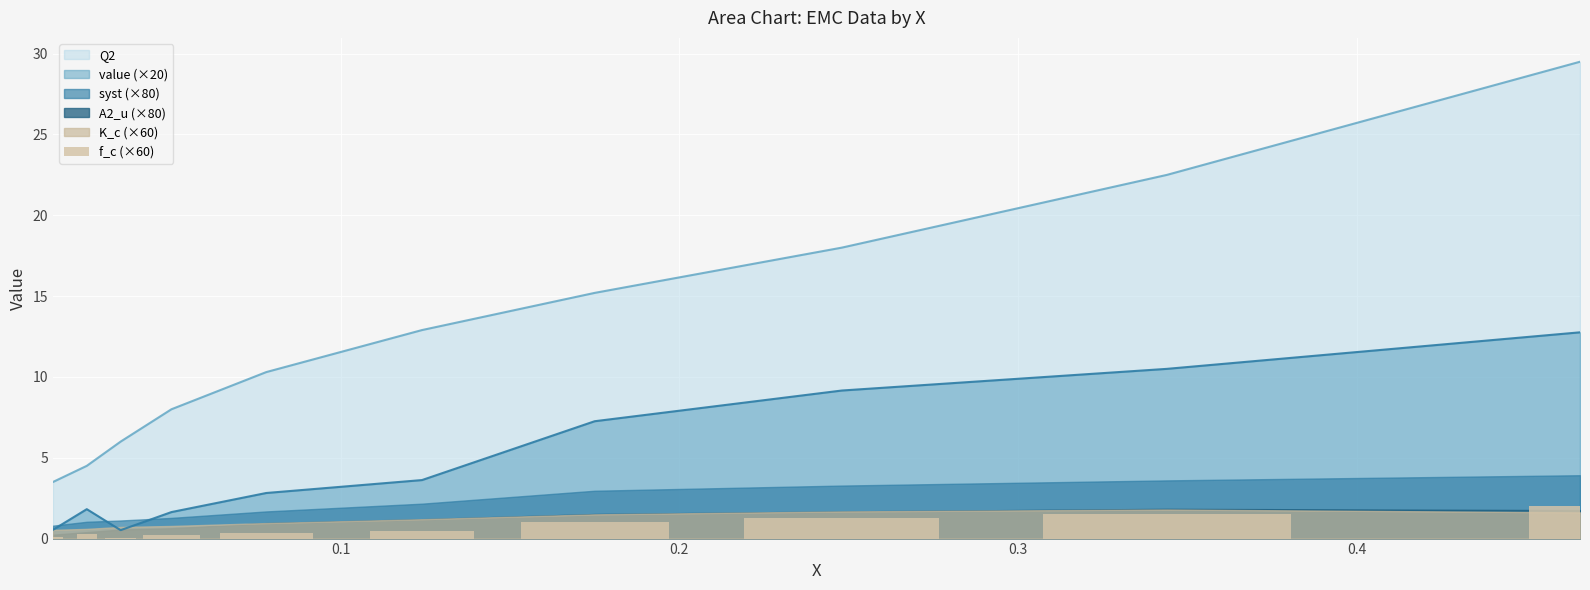

What is the maximum value for Q2?

29.5